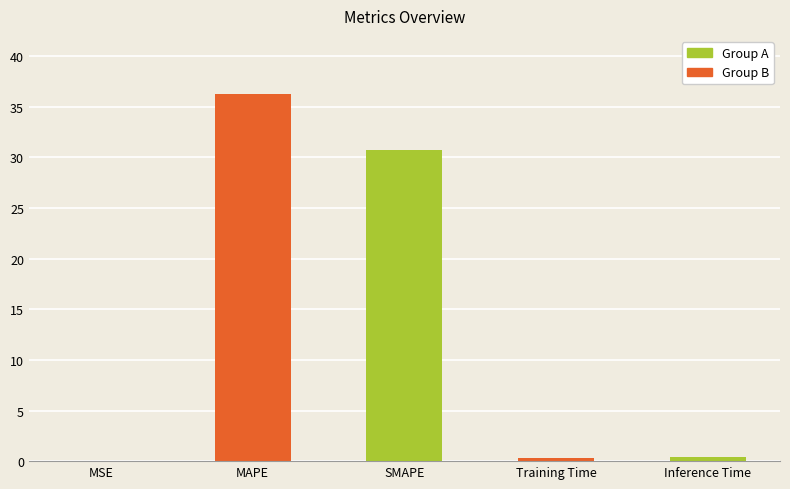

What is the sum of all values?

67.8